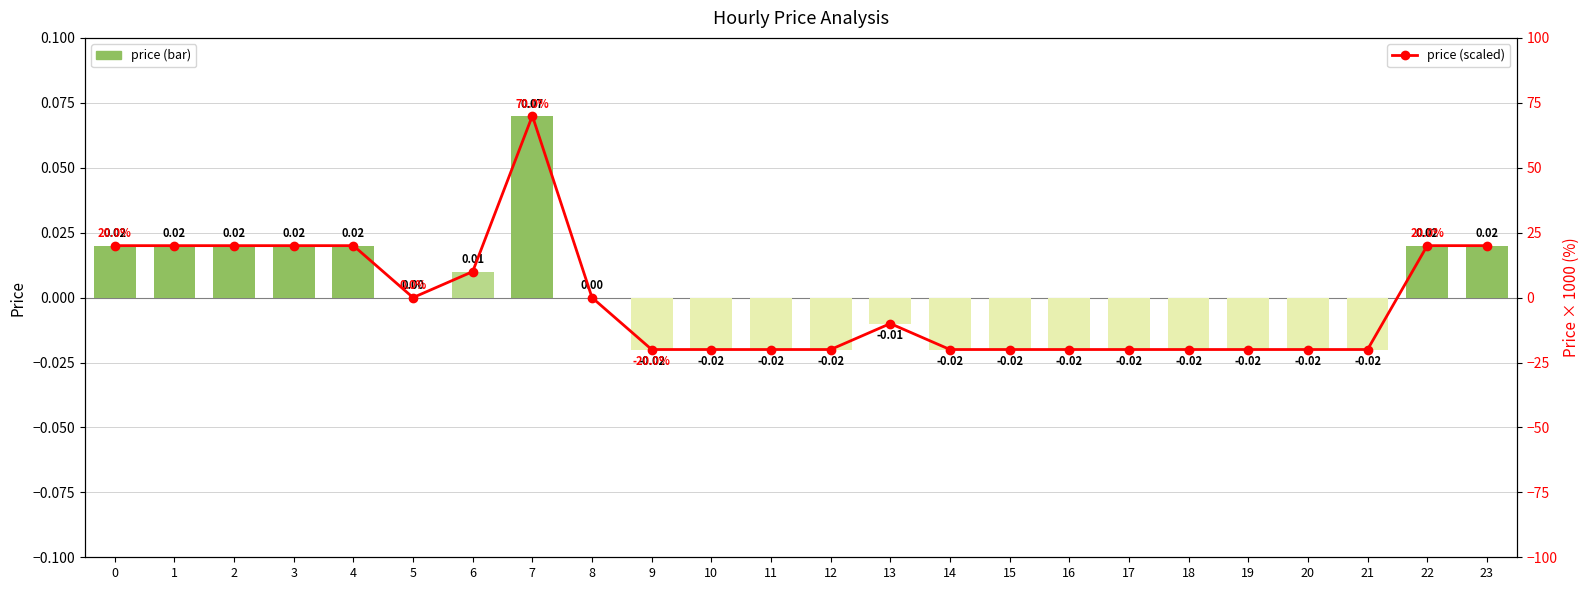

Rank the series by their average value, from lowest to highest.

price (scaled), price